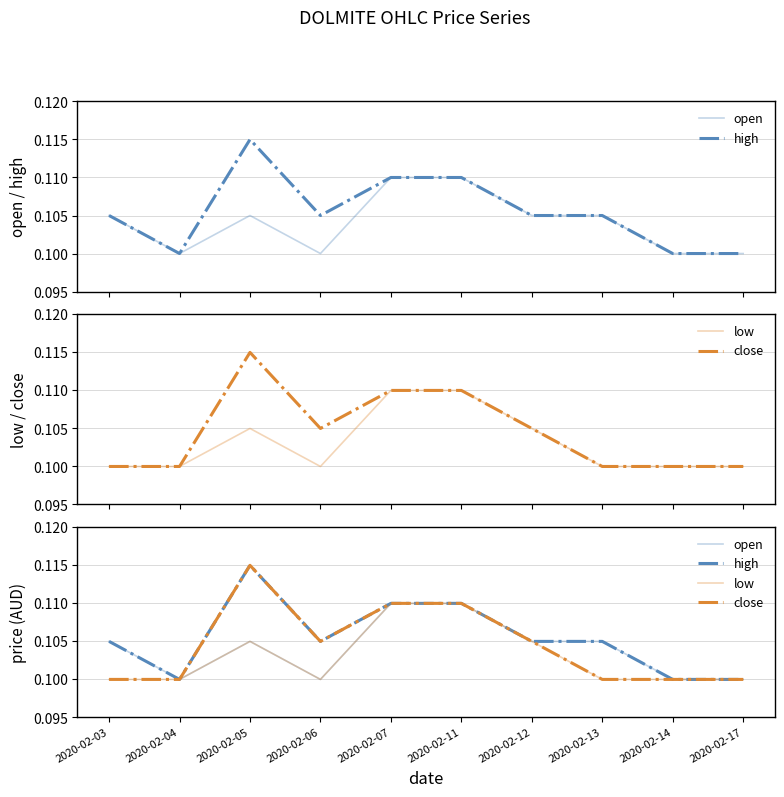

What is the smallest value displayed?

0.1